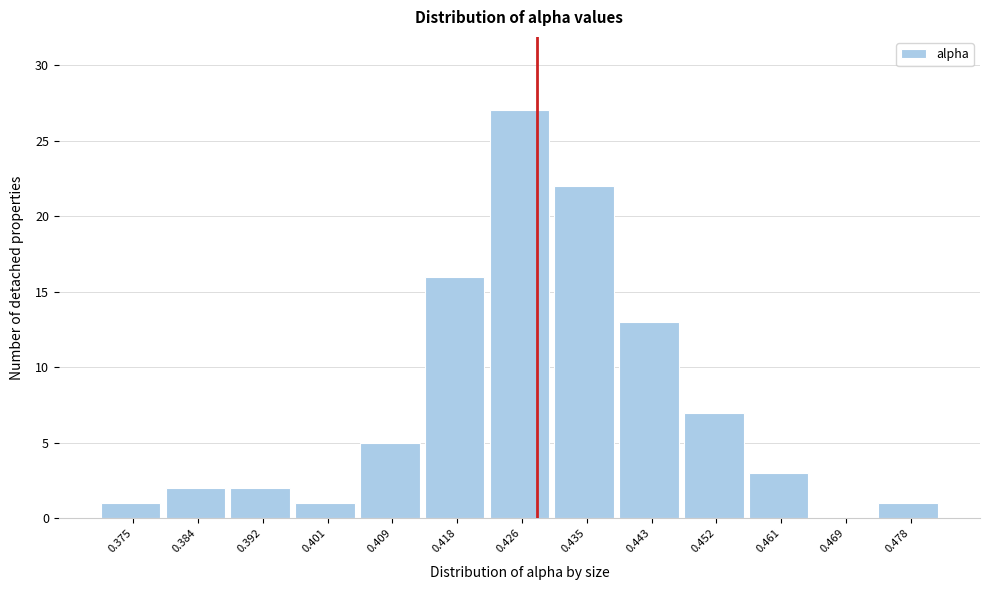

Reading left to right, transcribe this chart: for each bar, give the range it covers on the x-axis and its height. Neither the bar edges nor the heights are printed on the chart, so give them approximately, as read against the axes.

0.371 to 0.380: 1
0.380 to 0.388: 2
0.388 to 0.397: 2
0.397 to 0.405: 1
0.405 to 0.414: 5
0.414 to 0.422: 16
0.422 to 0.431: 27
0.431 to 0.439: 22
0.439 to 0.448: 13
0.448 to 0.456: 7
0.456 to 0.465: 3
0.465 to 0.473: 0
0.473 to 0.482: 1